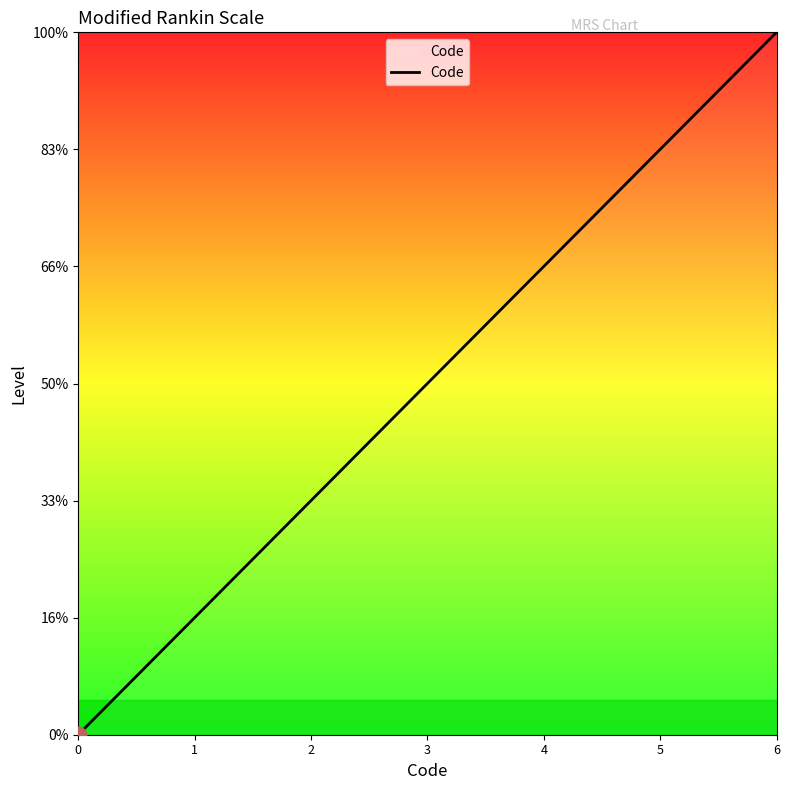

List the labels in order of value, smallest first.

0, 1, 2, 3, 4, 5, 6